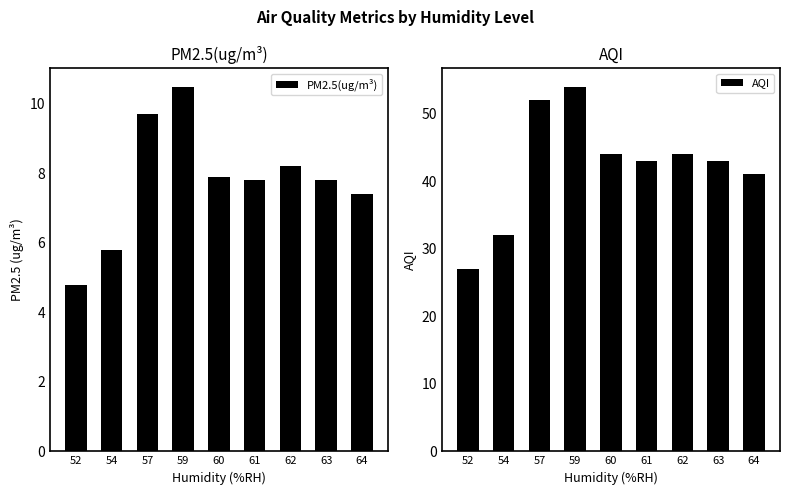

Count the number of data series in this chart.

2